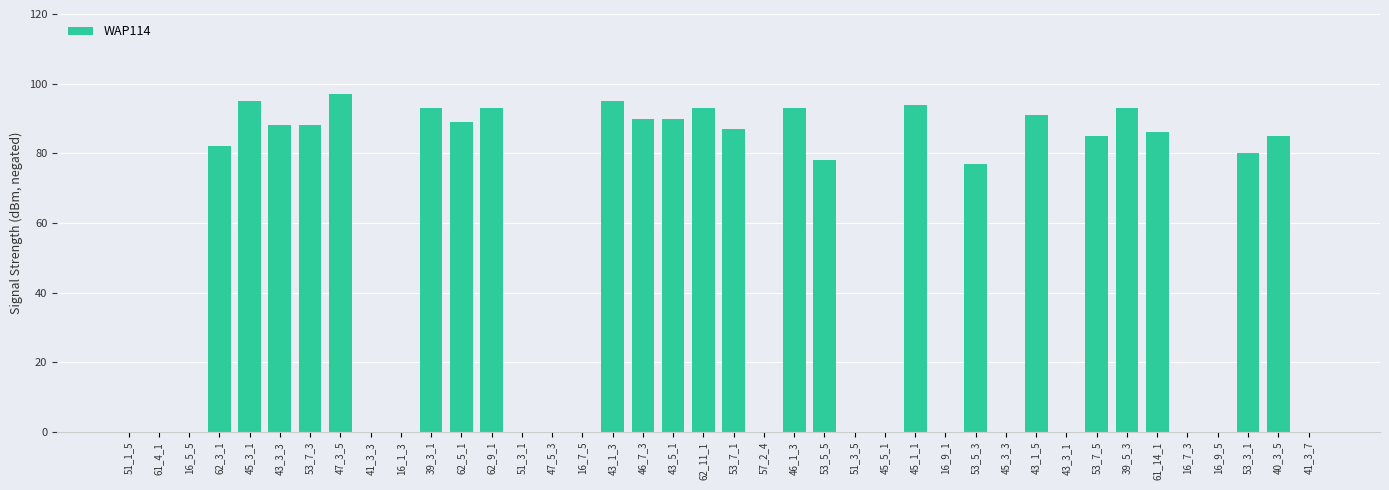

What is the maximum value shown in the chart?

97